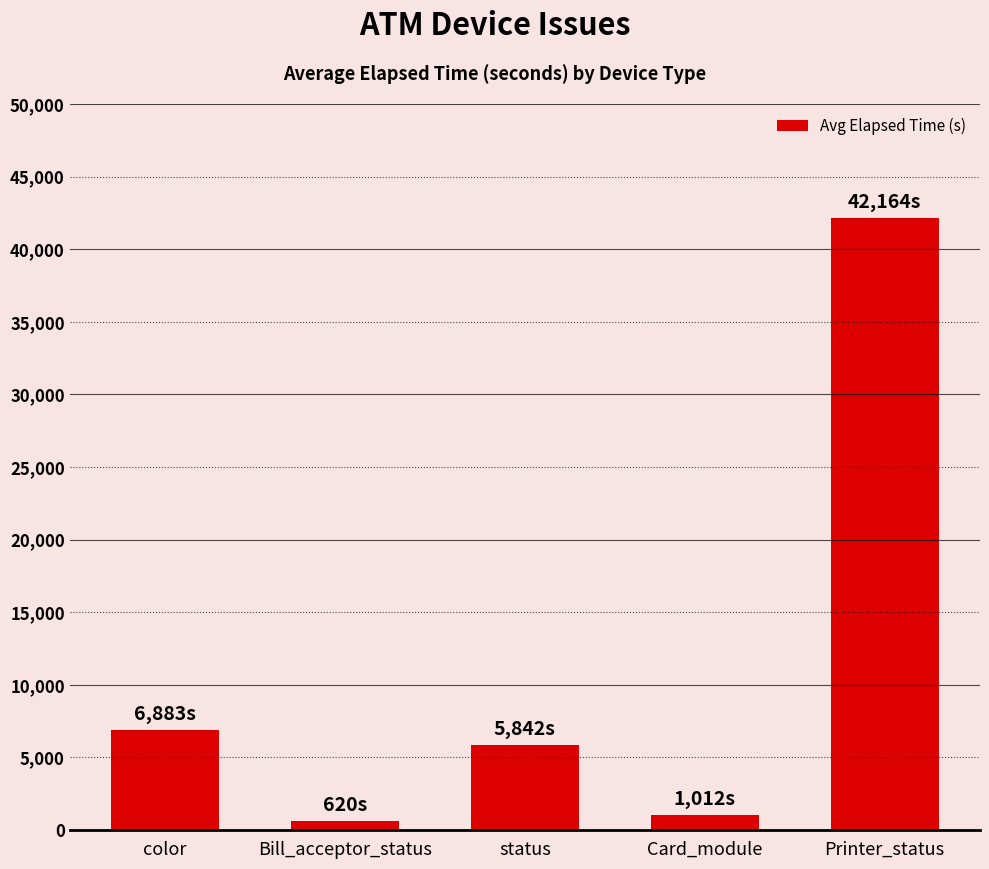

Are the bars grouped side by side (vs. stacked)?

No